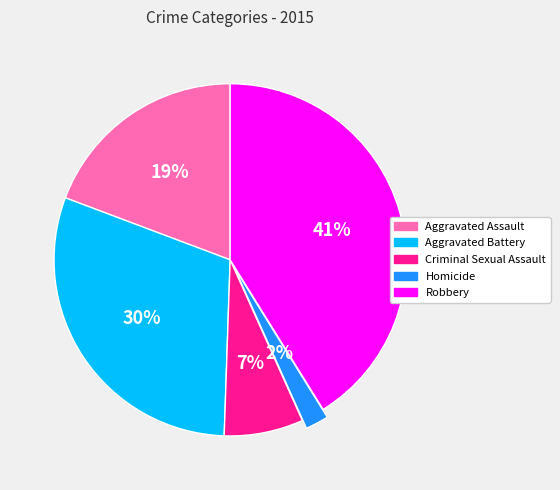

Do Aggravated Assault and Homicide together represent more than half of the pie?

No